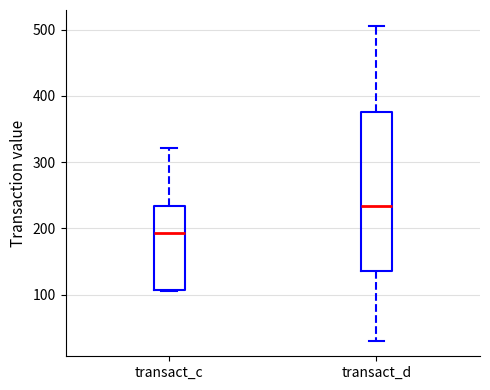

Which box has the highest median line?

transact_d